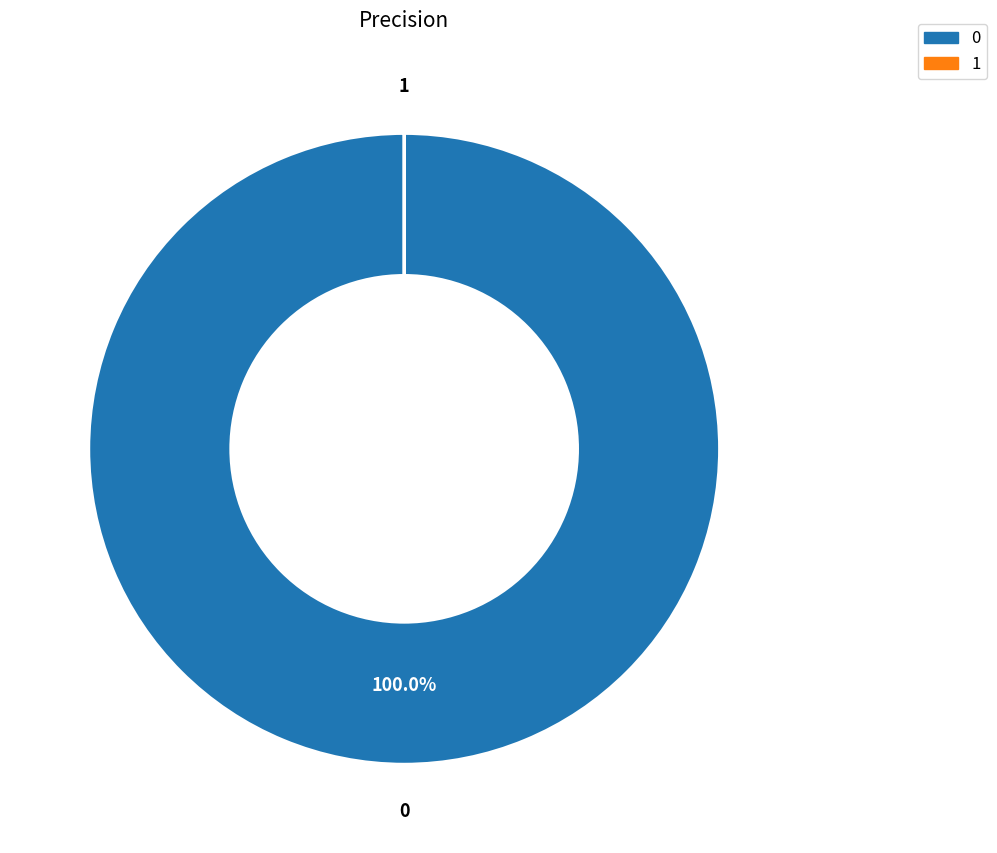

Is there a majority slice in this chart?

Yes